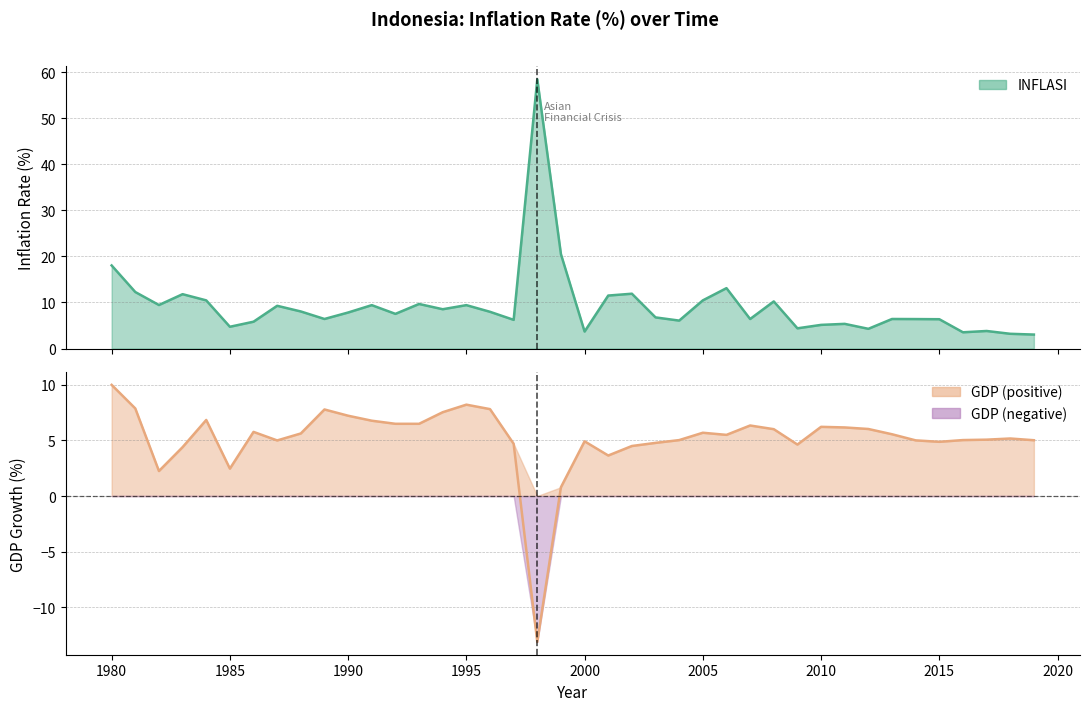

Where is the first local minimum for GDP?

1982